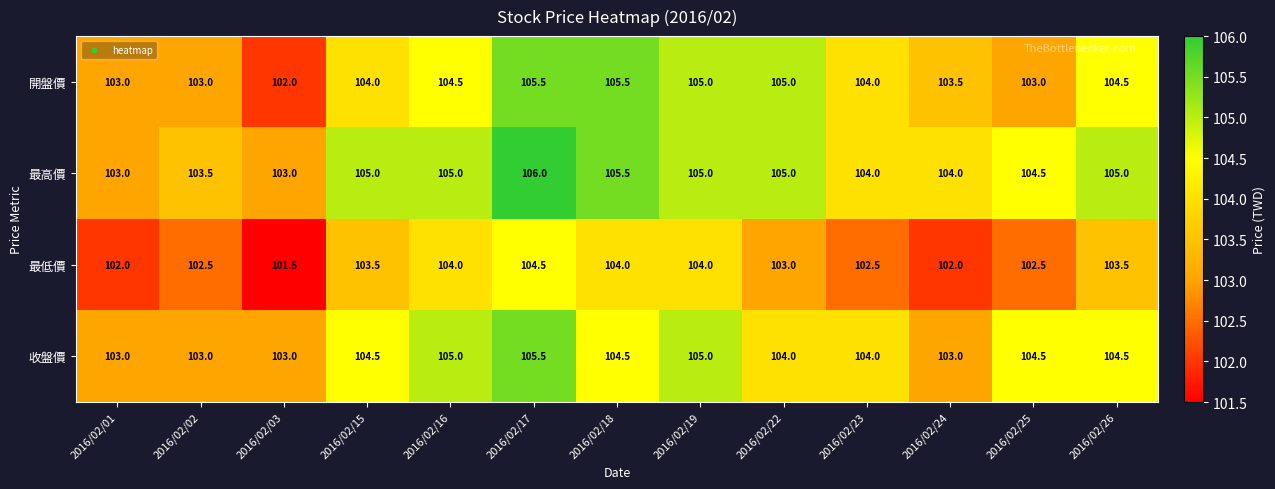

What is the total value across all series at 2016/02/17?

421.5